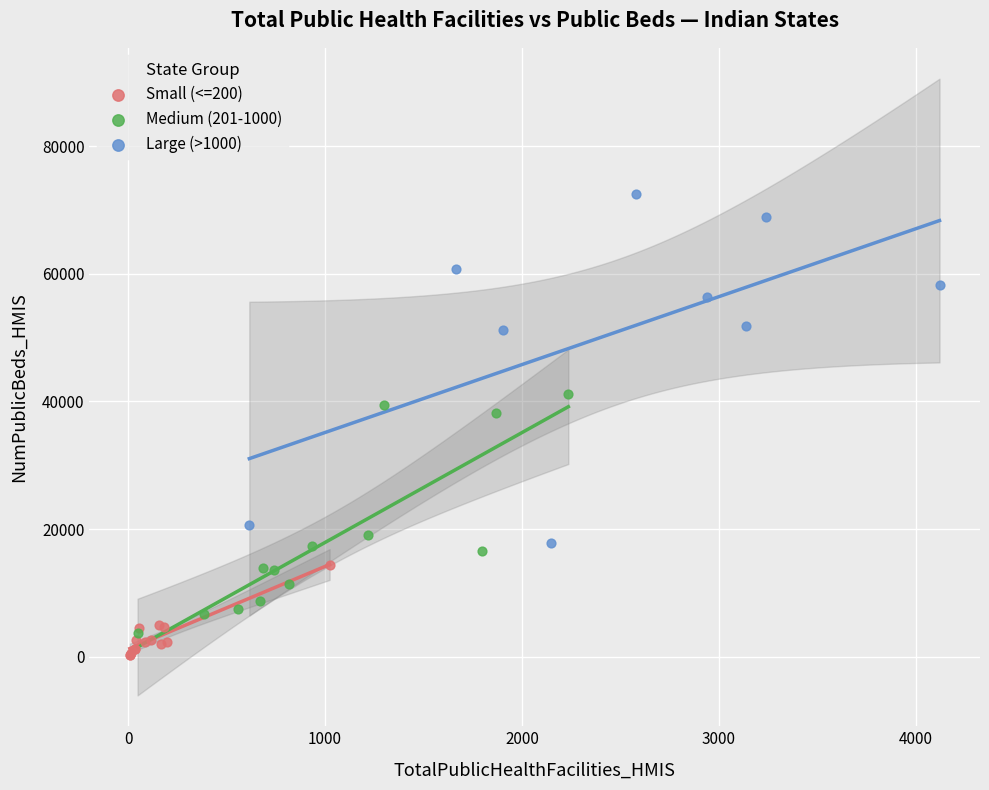

Which series has the widest spread of Y values?

Large (>1000)